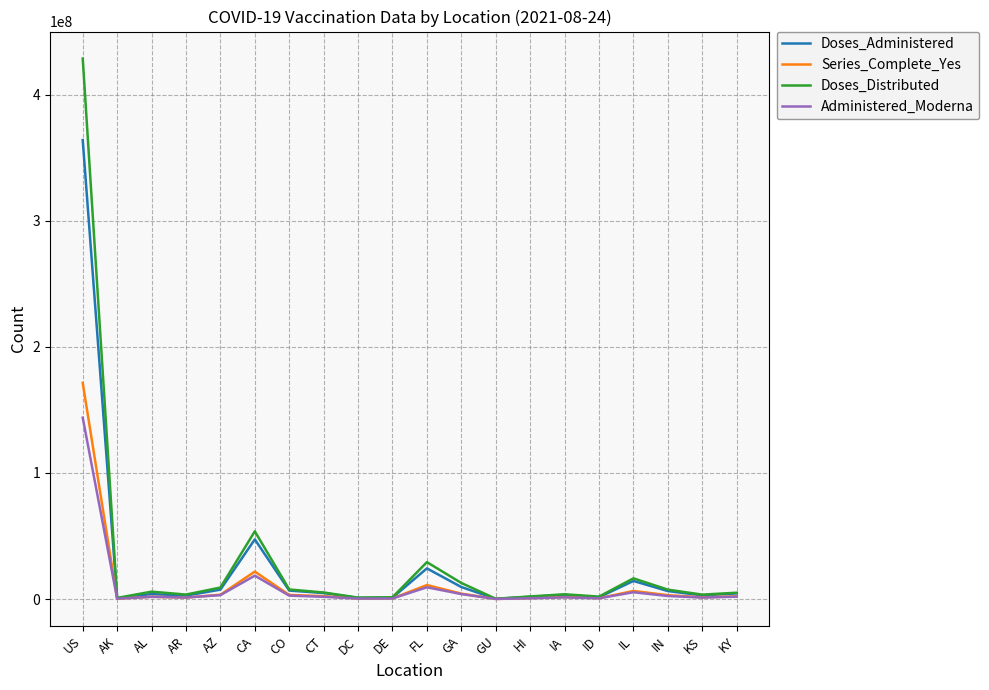

True or false: Administered_Moderna has a value of 143785747 at US.

True